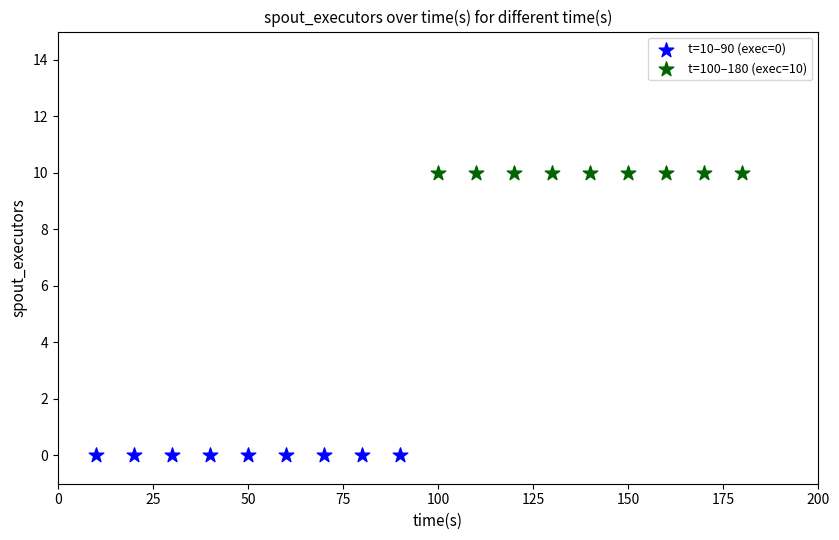

Which series contains the highest Y value?

t=100–180 (exec=10)